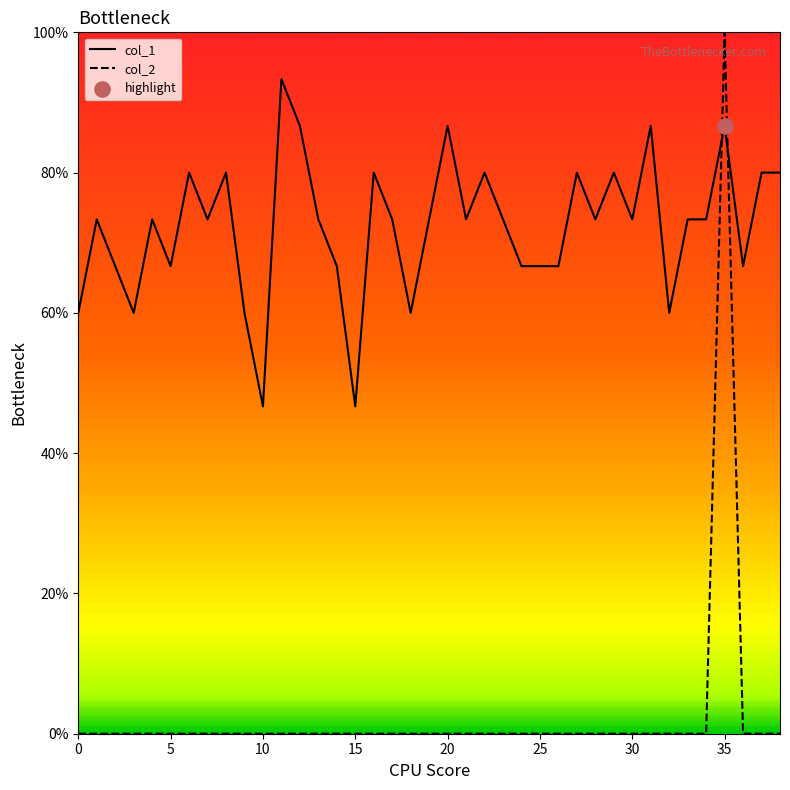

At which category is the sum across all series the highest?

35